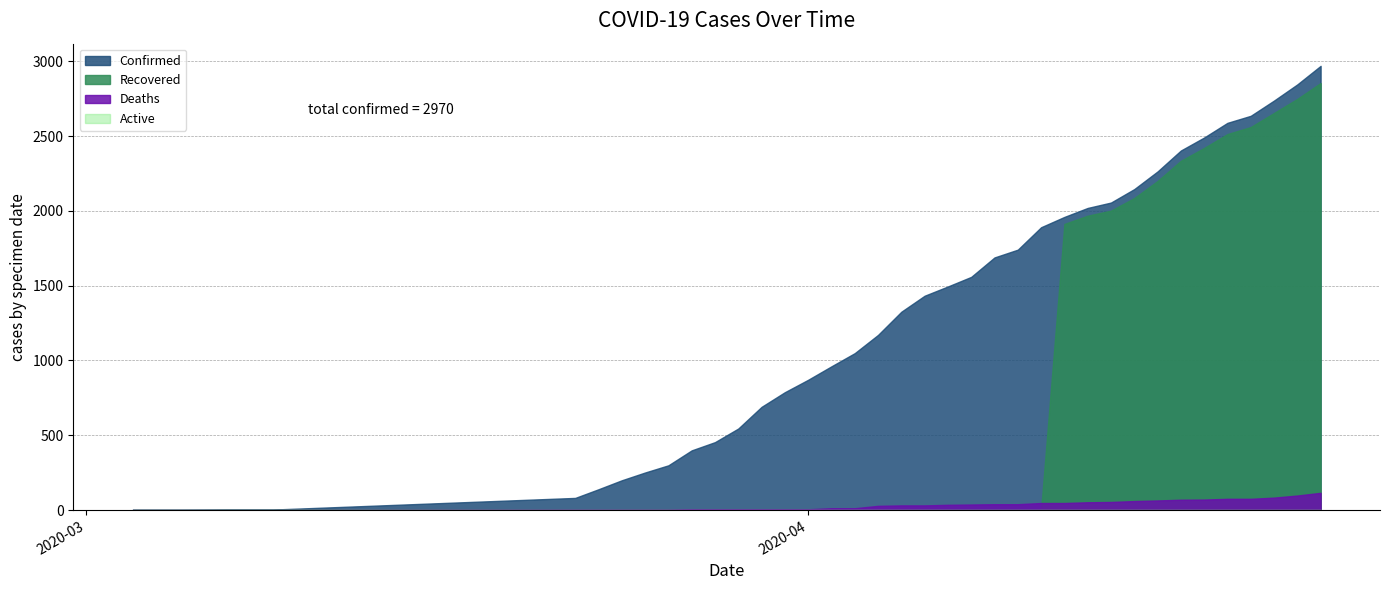

True or false: Deaths and Active cross at least once.

False